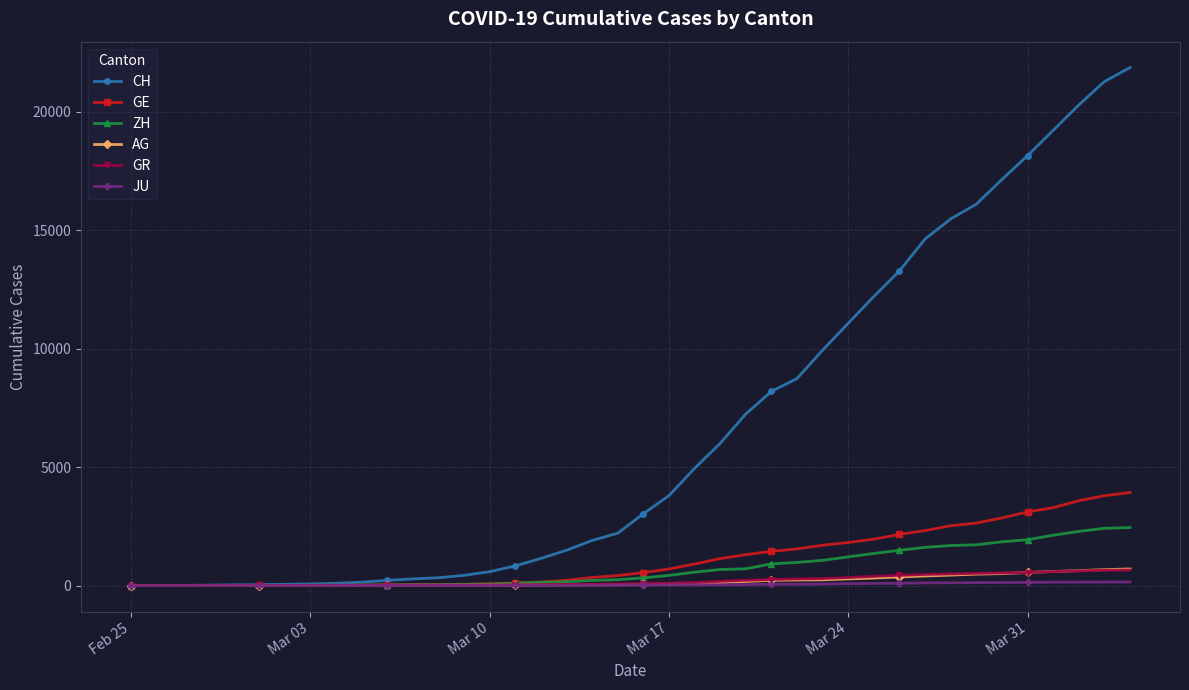

What is the maximum value shown in the chart?

21855